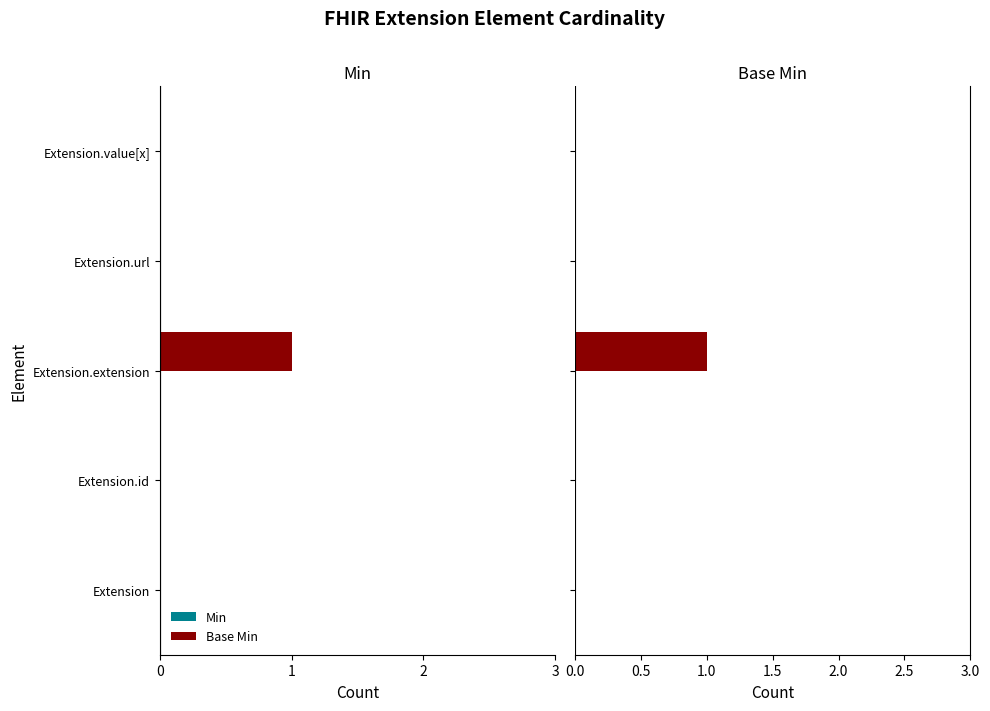

What are all the series names shown in the legend?

Min, Base Min